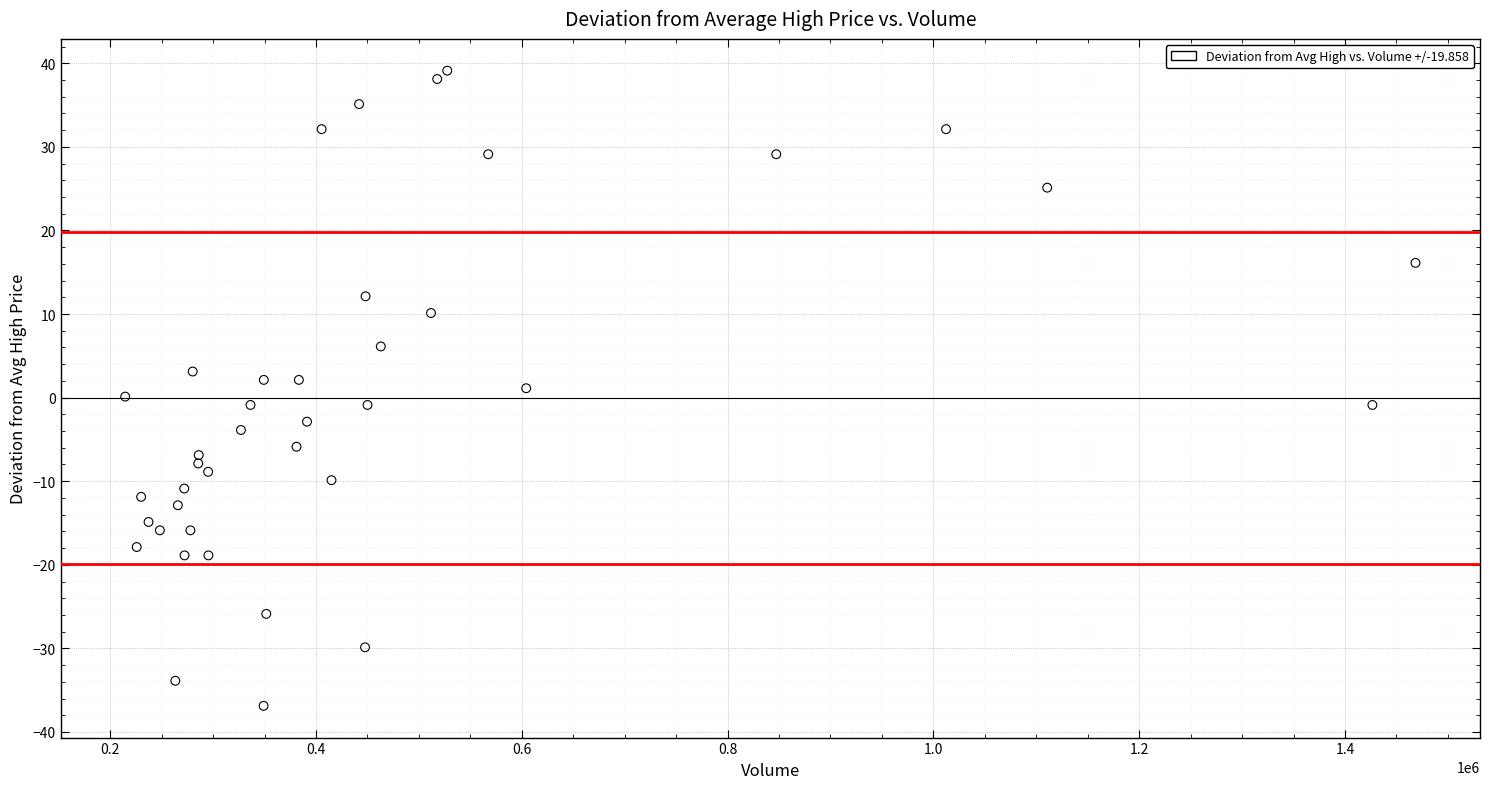

What is the range of X values (max minus min)?

1253900.0